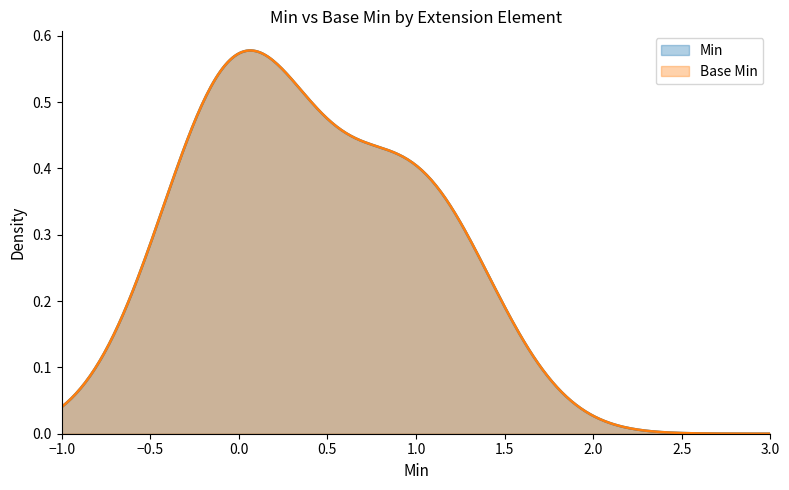

How many positive values does the Base Min series have?

2